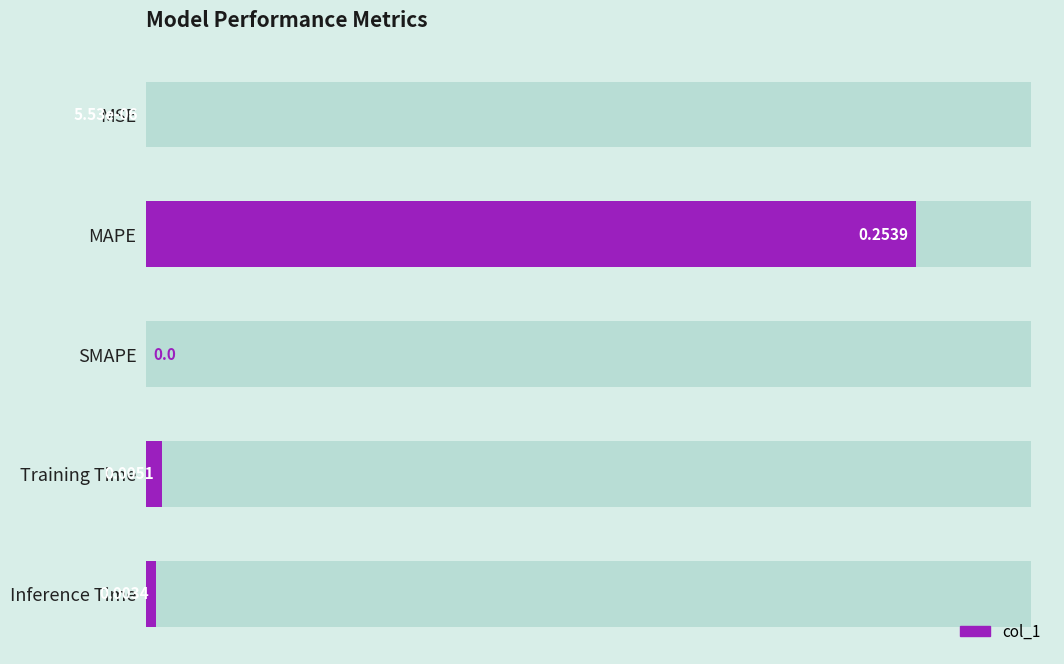

The chart shows a value of 0.0 at SMAPE. True or false?

True